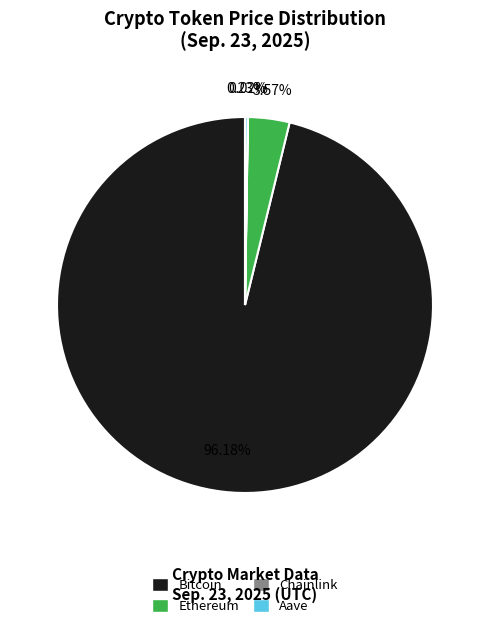

Which slice represents more than half of the pie?

Bitcoin